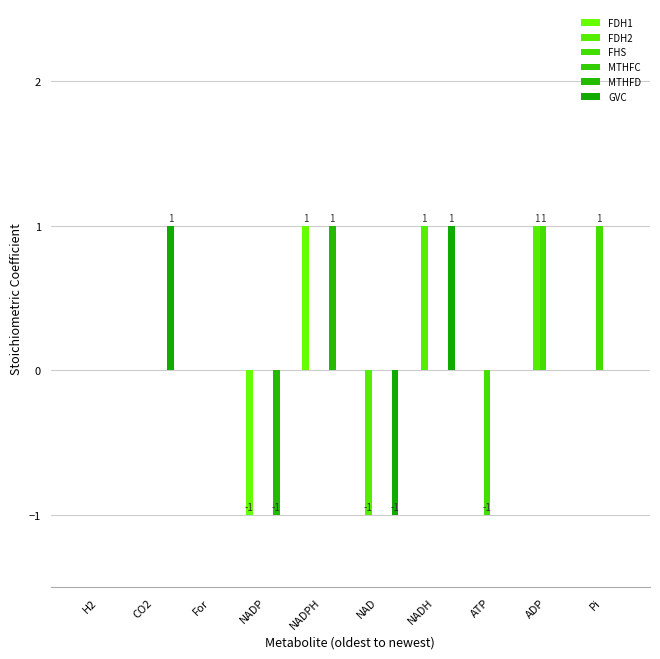

Does the chart contain stacked bars?

No